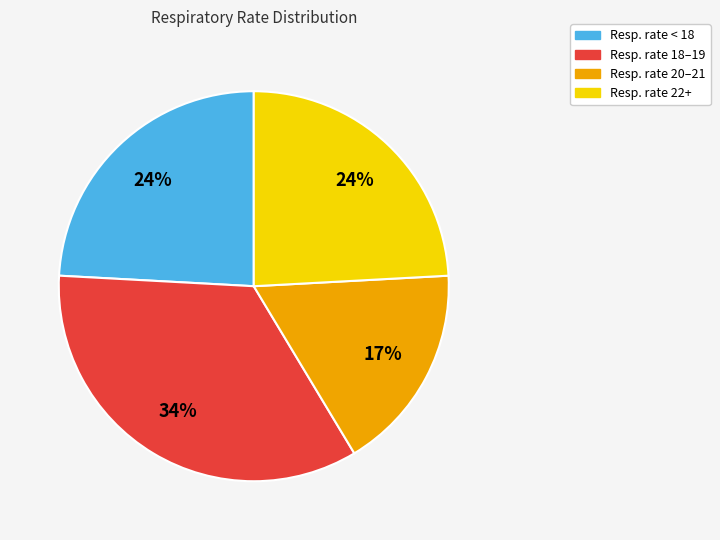

To the nearest percent, what is the difference between the largest and smallest slice percentages?

17%